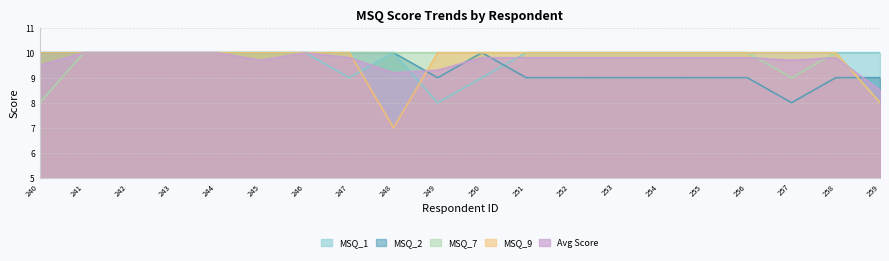

Which series has the widest spread of values?

MSQ_9